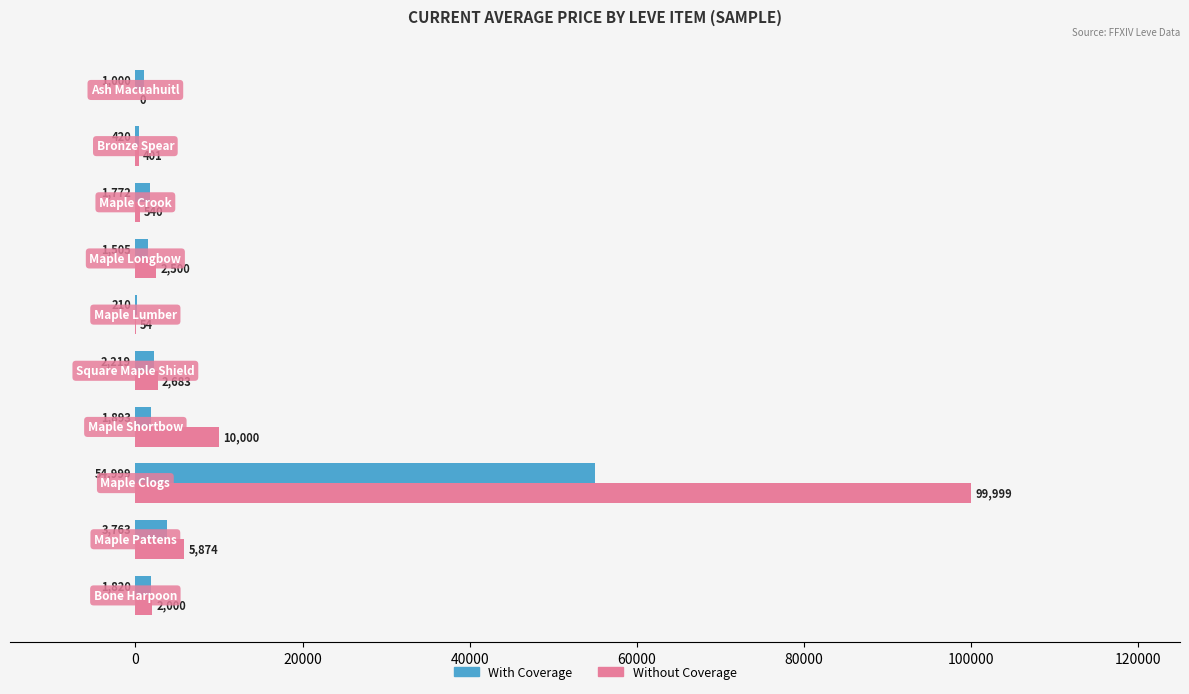

What is the greatest value displayed?

99999